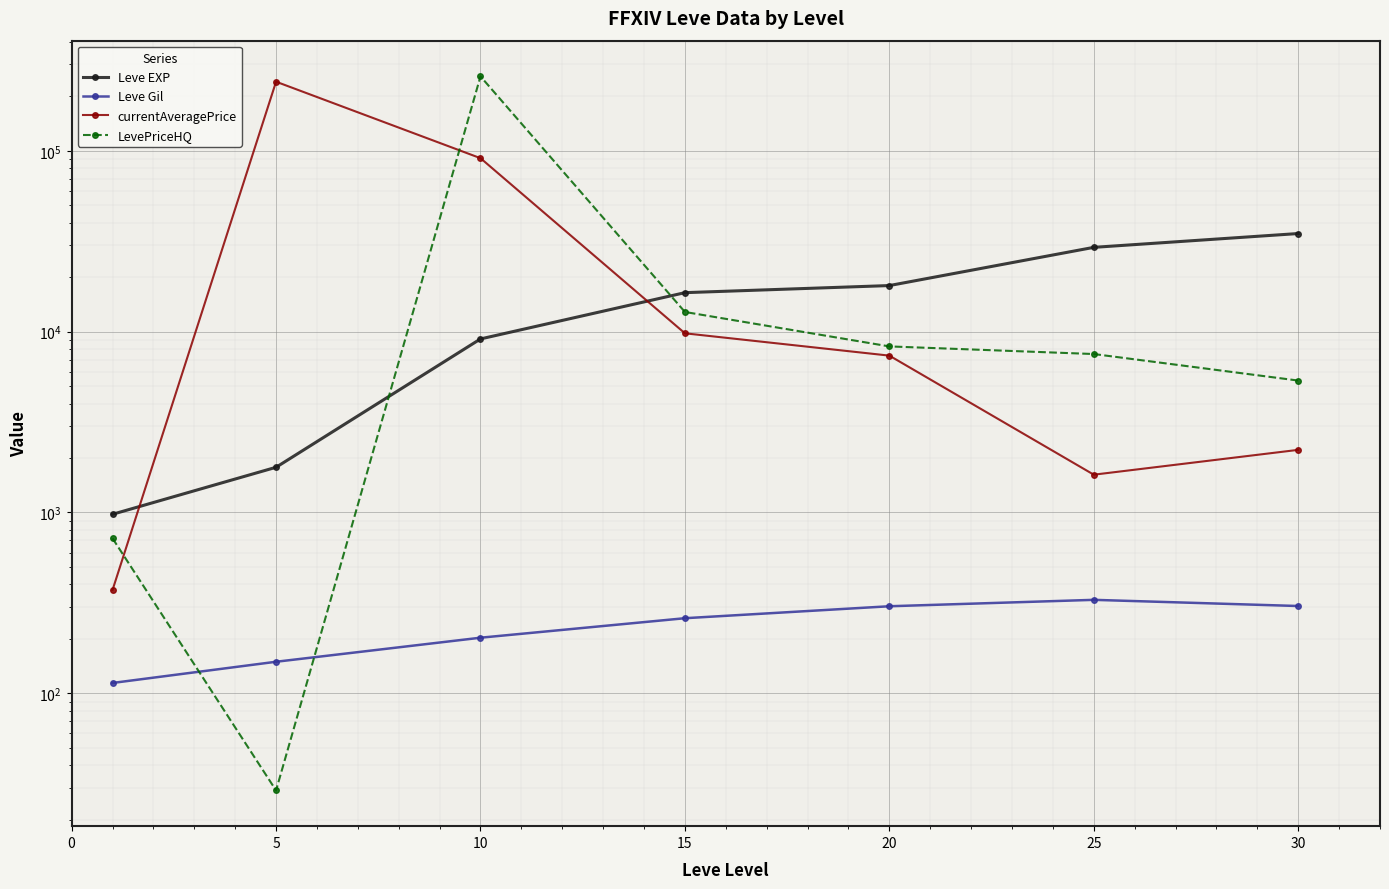

Where does the currentAveragePrice series first go above 7363?

5